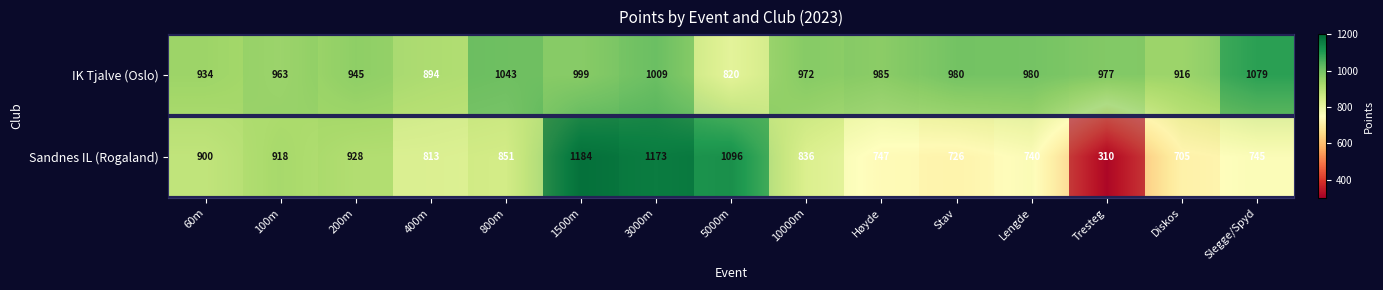

At 5000m, list the series in order from smallest to largest.

IK Tjalve (Oslo), Sandnes IL (Rogaland)